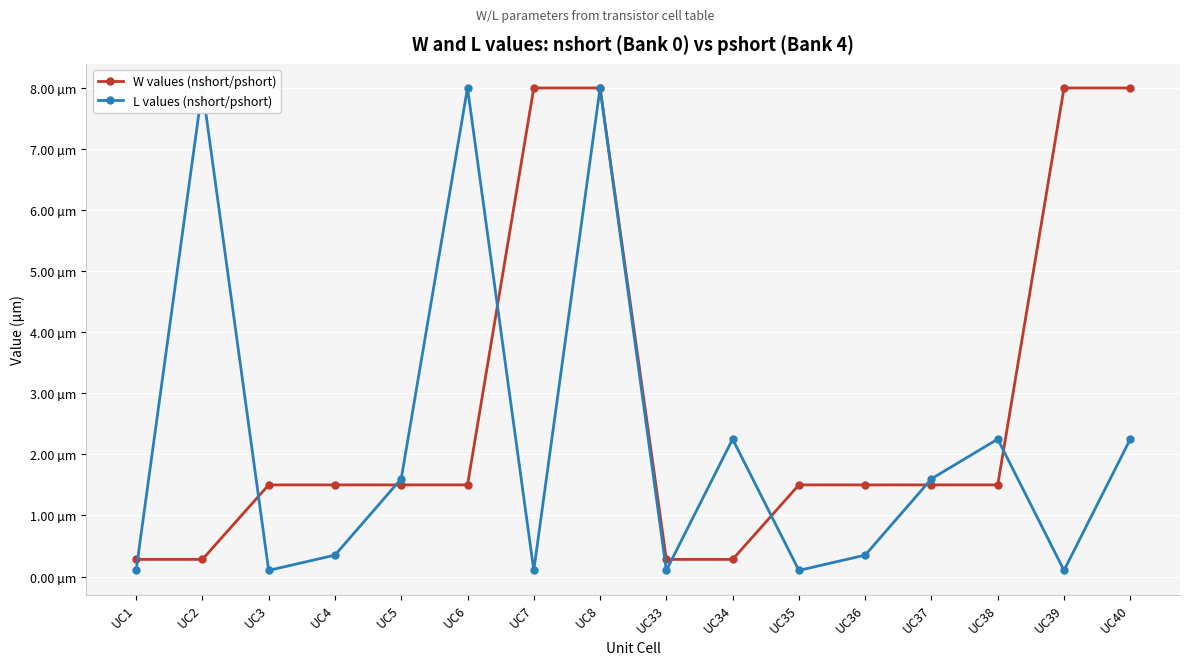

Reading left to right, list all the values displayed in this chart.

W values (nshort/pshort): 0.3	0.3	1.5	1.5	1.5	1.5	8.0	8.0	0.3	0.3	1.5	1.5	1.5	1.5	8.0	8.0
L values (nshort/pshort): 0.1	8.0	0.1	0.3	1.6	8.0	0.1	8.0	0.1	2.2	0.1	0.3	1.6	2.2	0.1	2.2